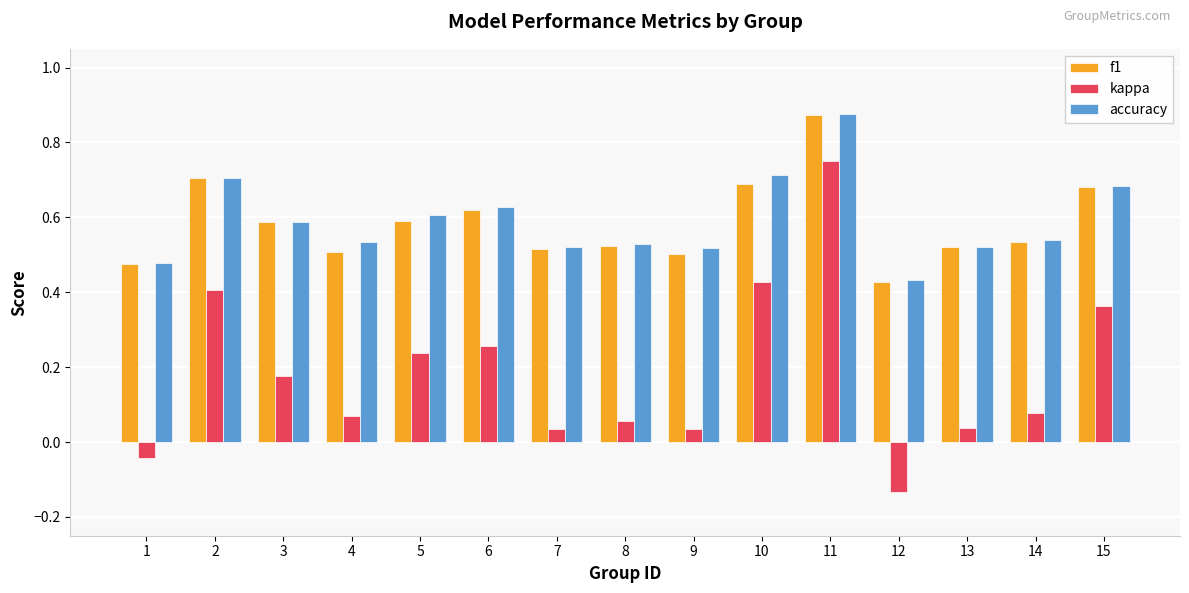

Is the value of kappa at 1 greater than the value of accuracy at 12?

No